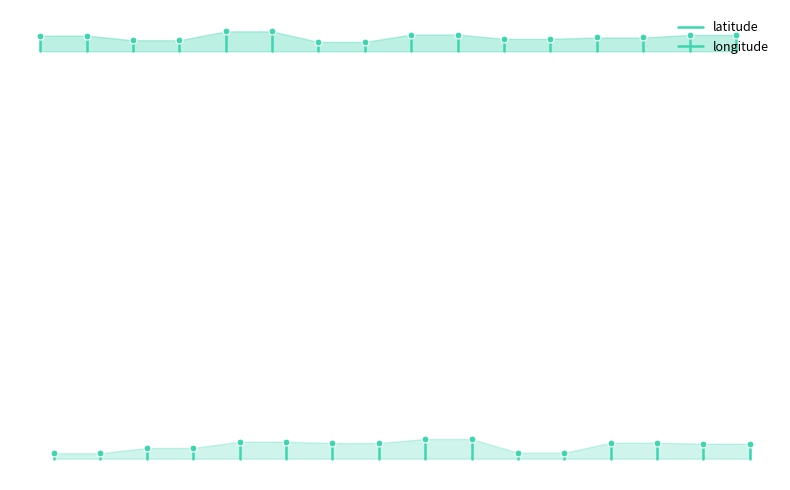

How many lines are shown in the chart?

2